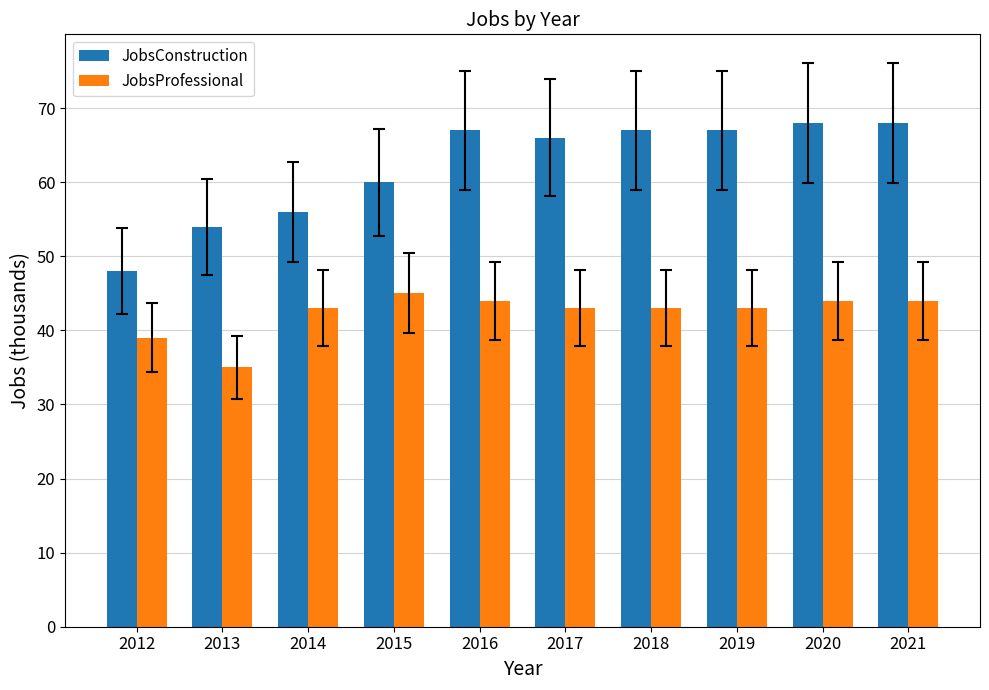

What is the value of the JobsProfessional bar at the 5th from the left?

44